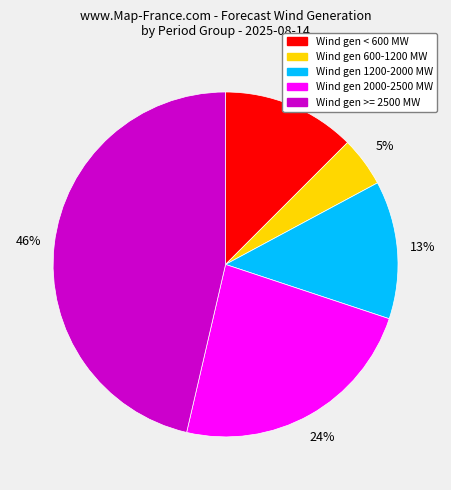

Count the number of slices in the pie.

5